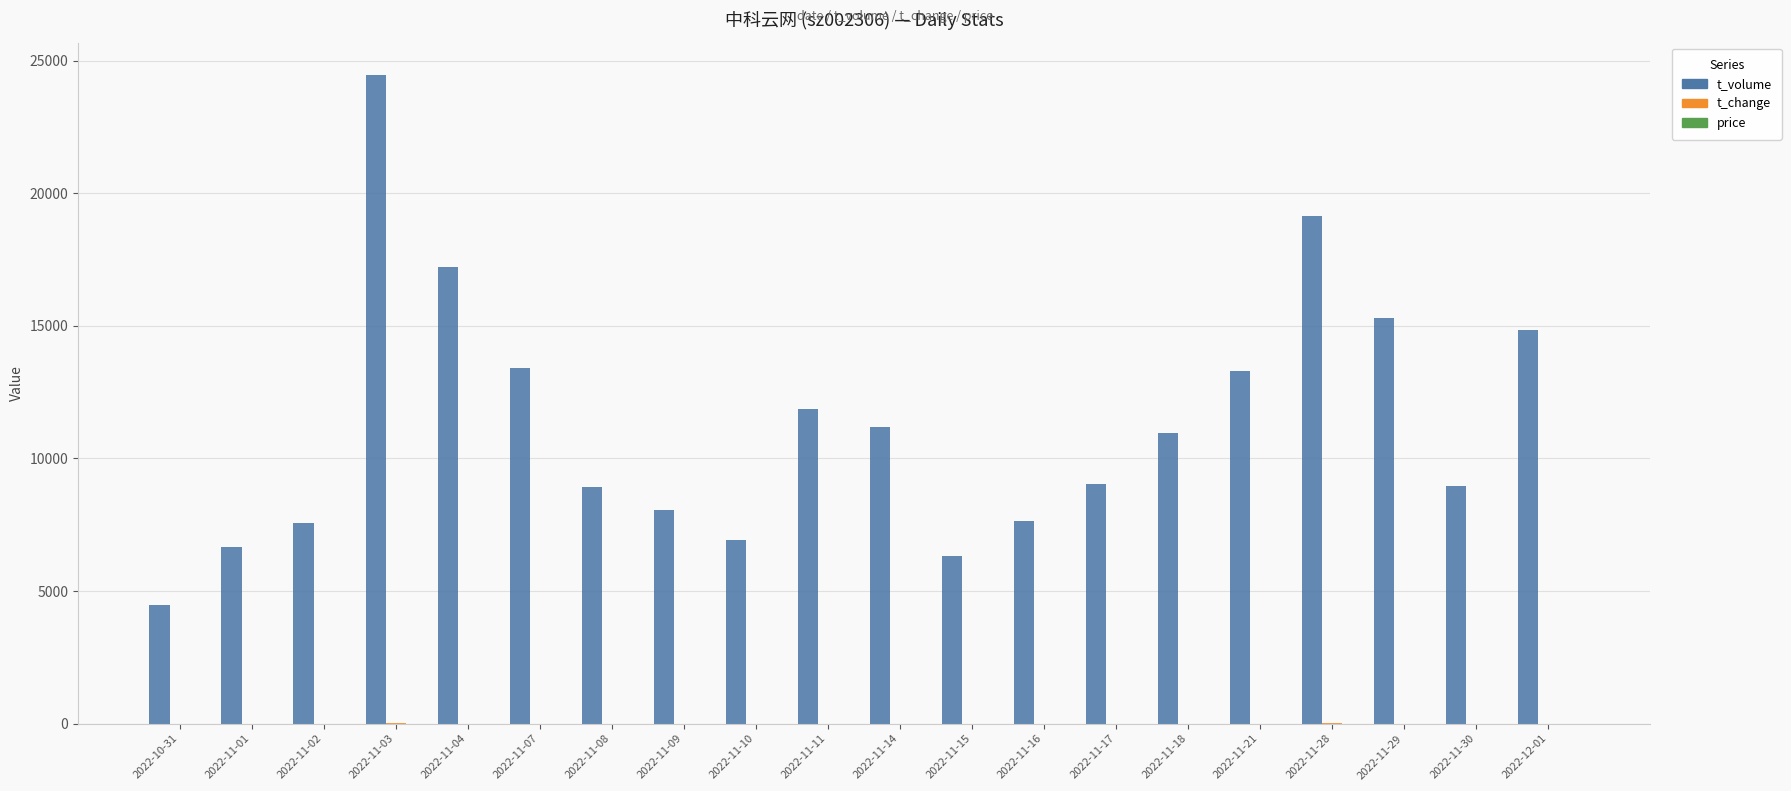

At which label does t_volume reach its peak?

2022-11-03